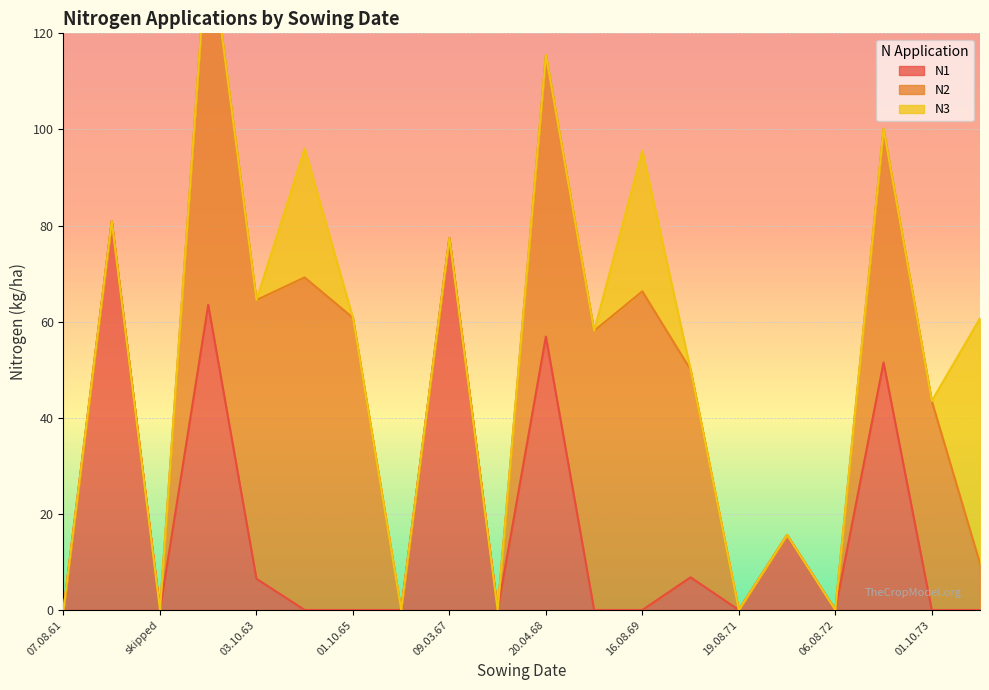

Between 15.04.62 and 07.08.66, which series saw the biggest shift?

N1